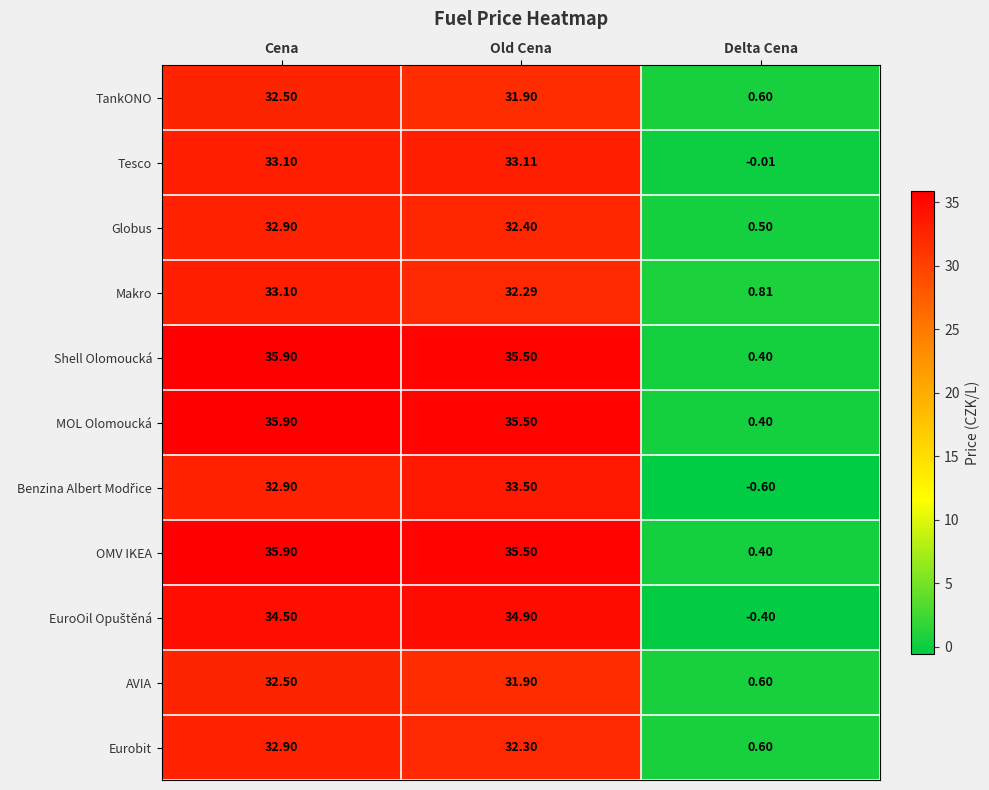

What is the difference between the highest and lowest values at Old Cena?

3.6